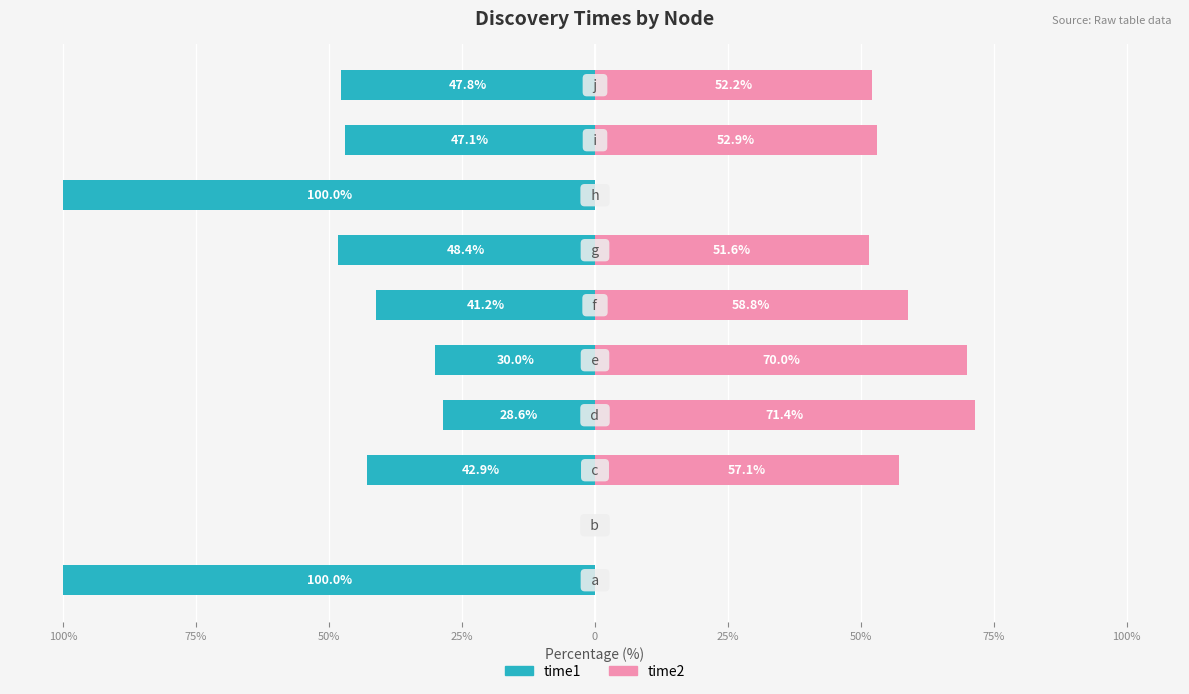

What is the minimum value shown in the chart?

-100.0